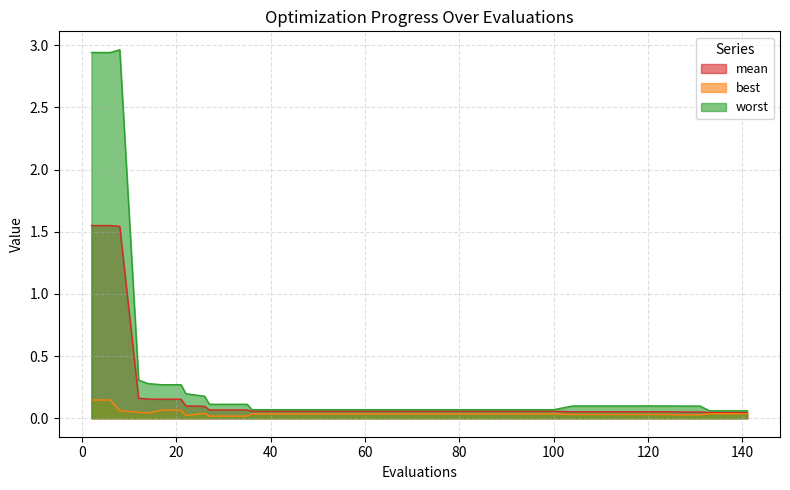

The mean series shows 0.2 at 14. True or false?

False